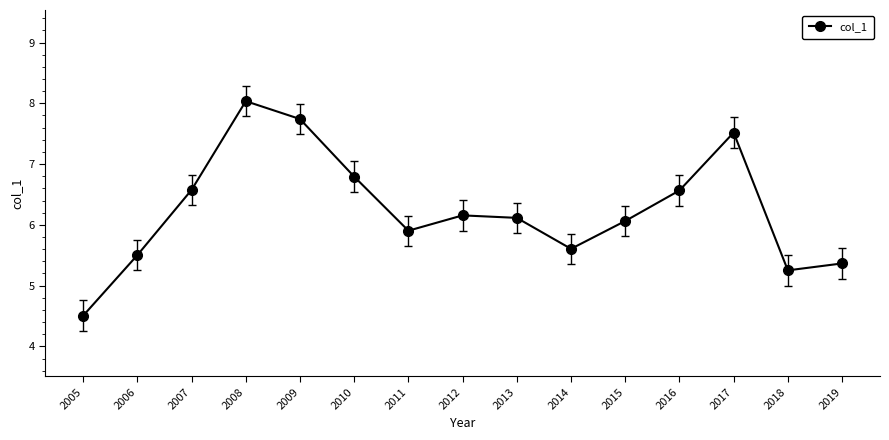

The chart shows a value of 2.8 at 2019. True or false?

False